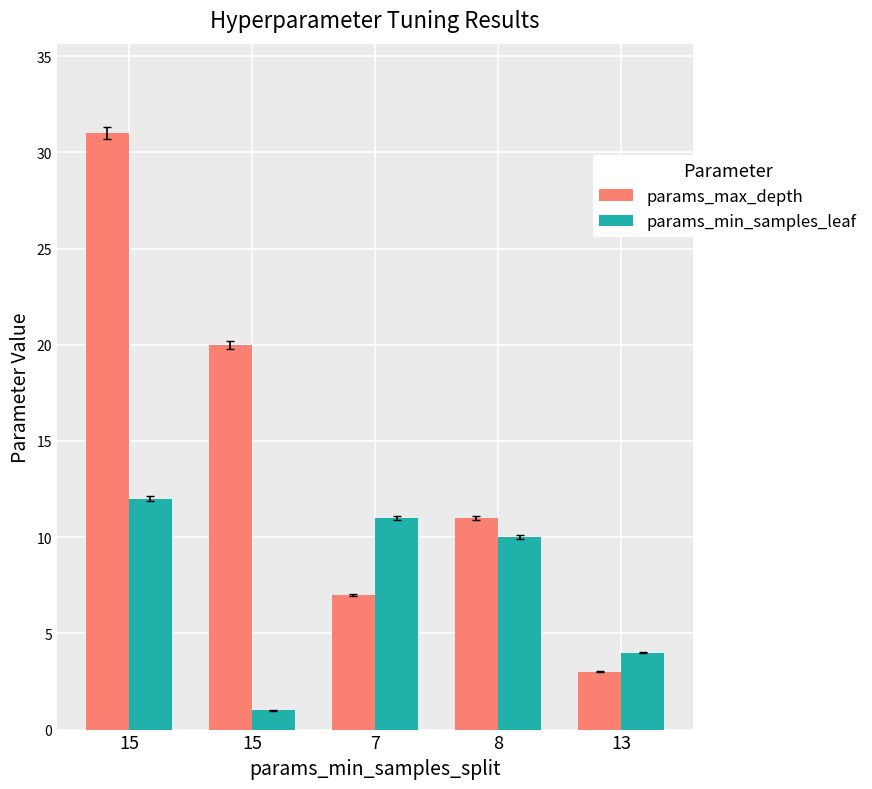

How many distinct data groups are displayed?

2